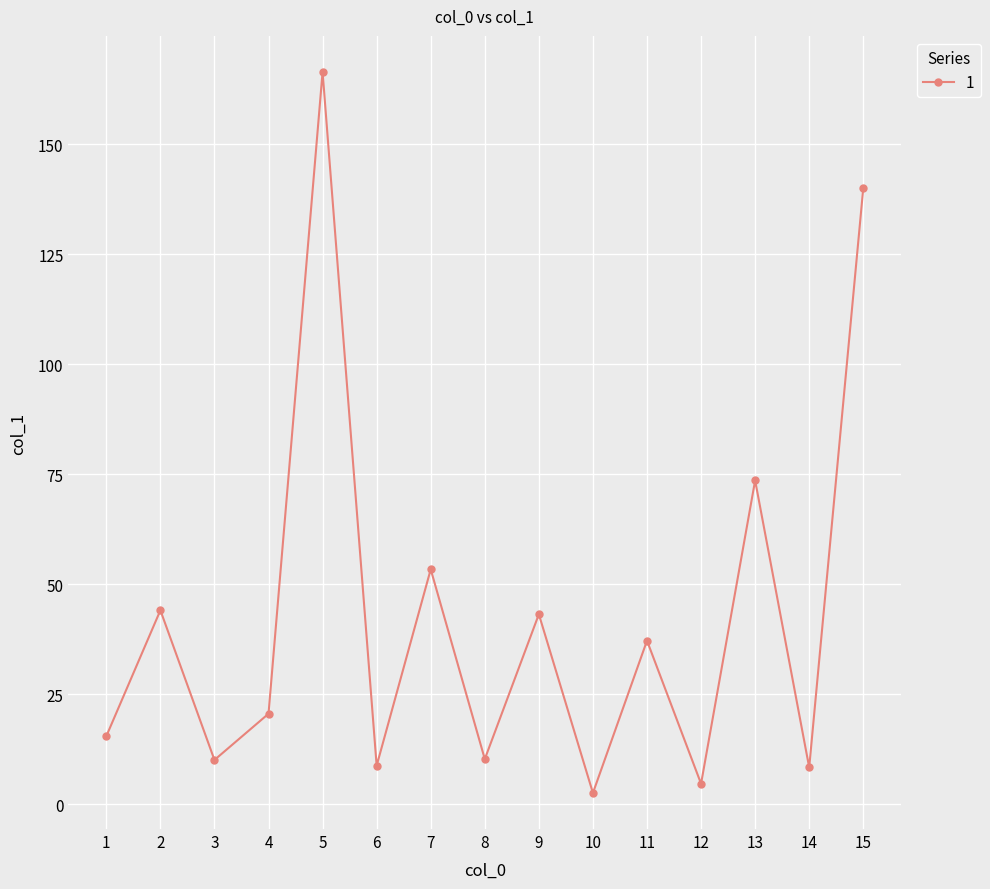

What is the ratio of the value at 8 to the value at 2?

0.2